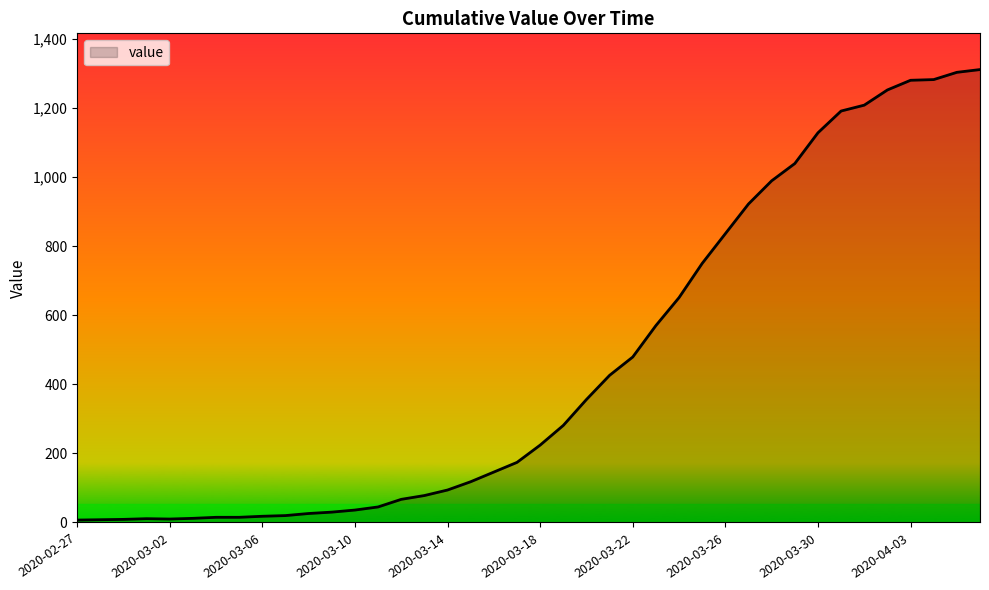

What is the difference between the maximum and minimum values?

1304